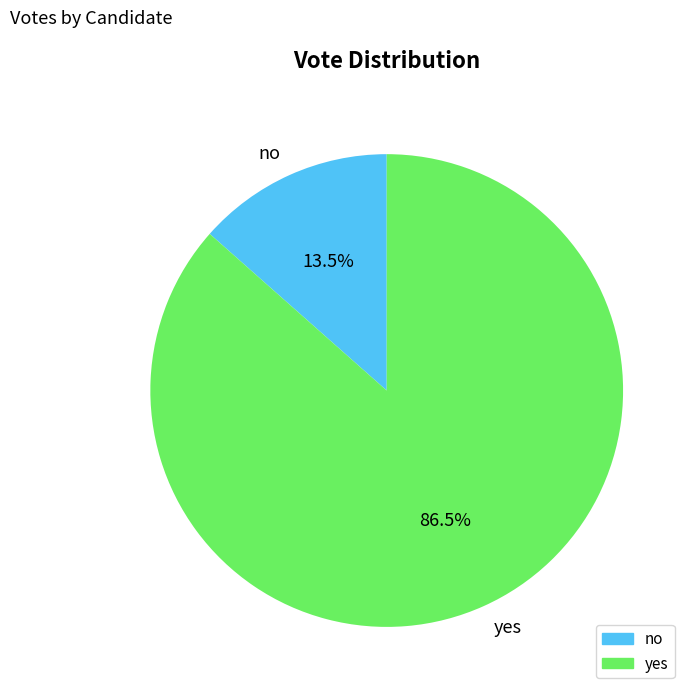

Rank the categories by value from lowest to highest.

no, yes